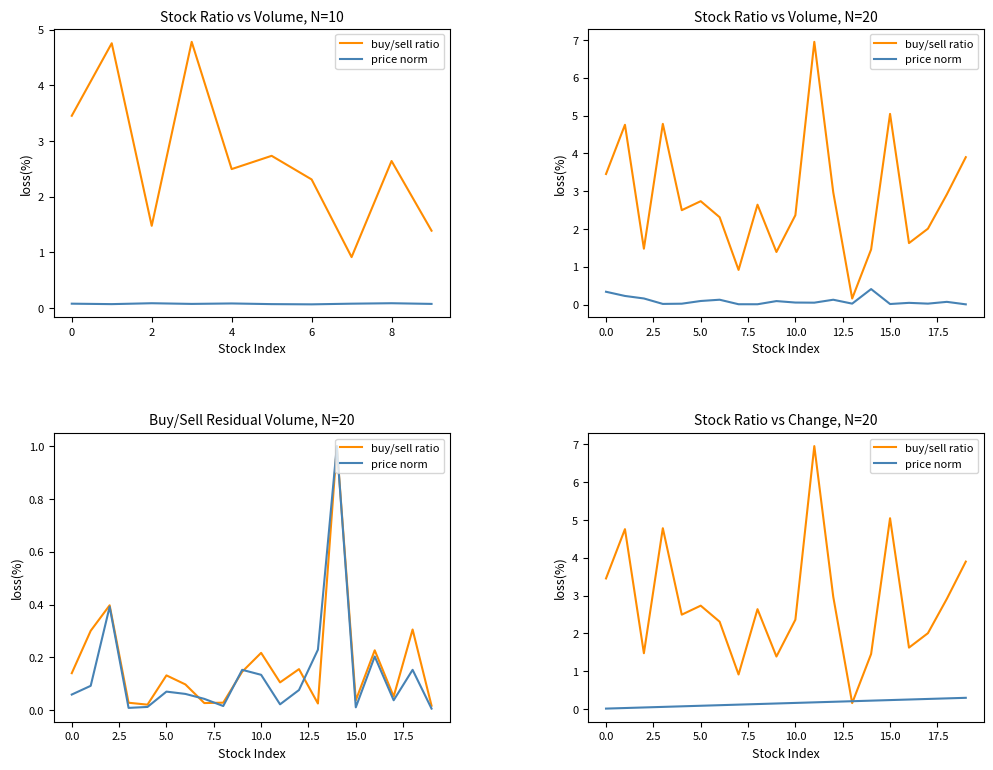

What is the sum of the buy/sell ratio values at 8 and 9?

4.0